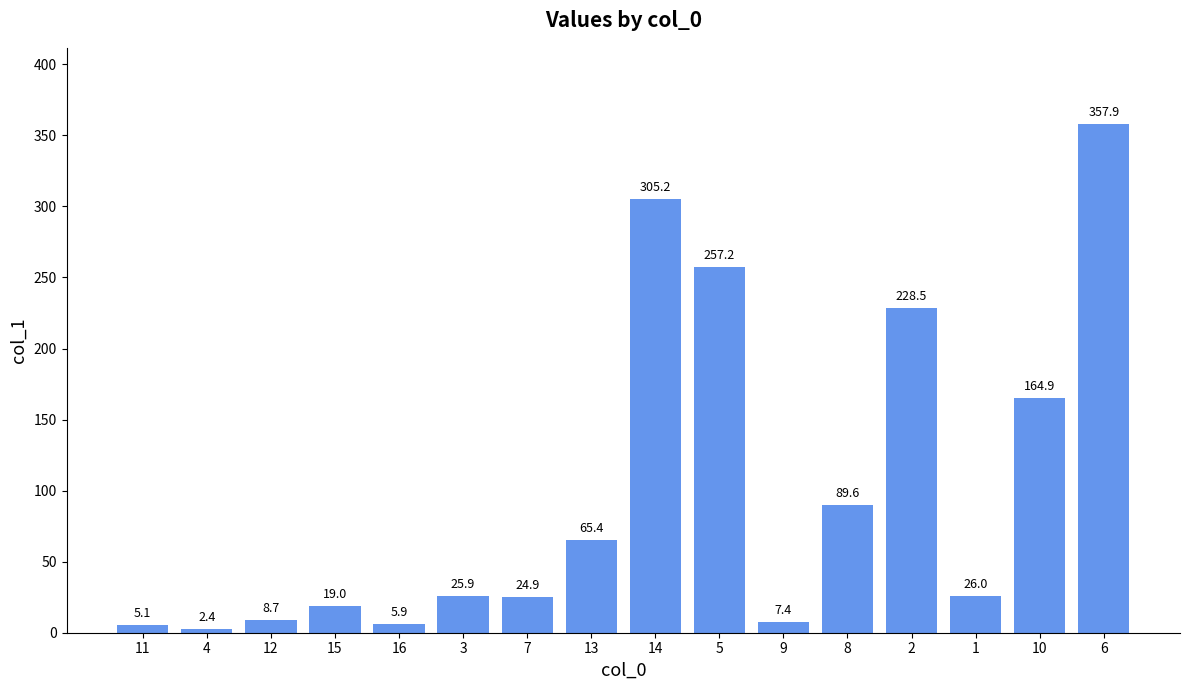

How many distinct data groups are displayed?

1